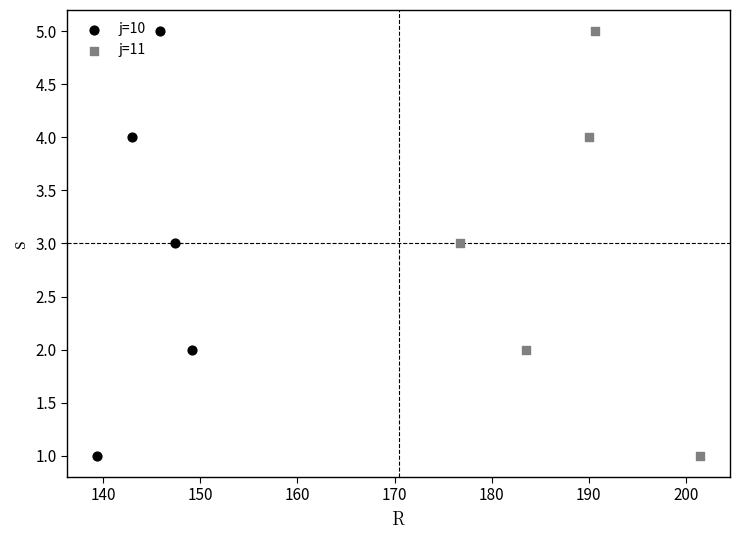

What are all the series names shown in the legend?

j=10, j=11